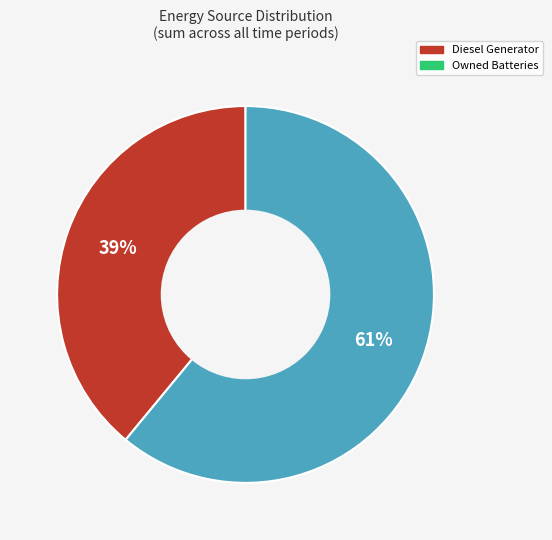

To the nearest percent, what is the average slice percentage?

50%